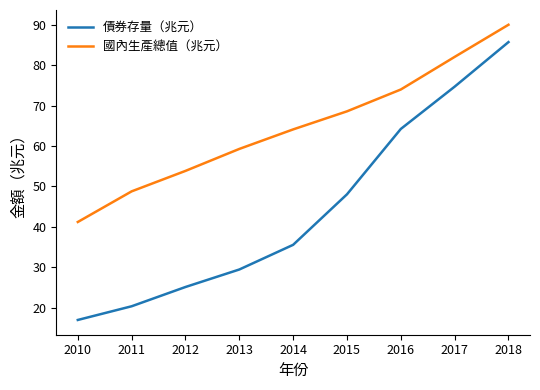

Rank the series by their average value, from highest to lowest.

國內生產總值（兆元）, 債券存量（兆元）